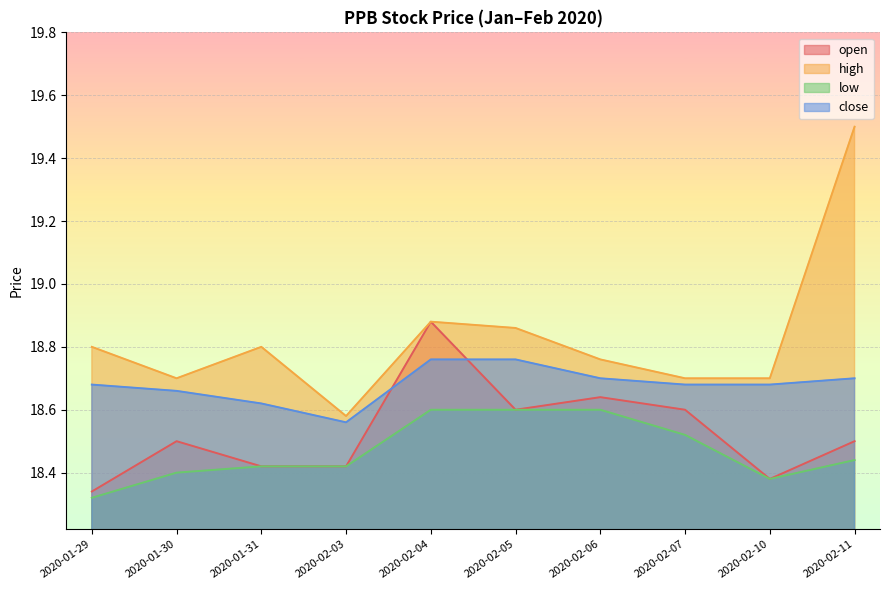

How many lines are shown in the chart?

4